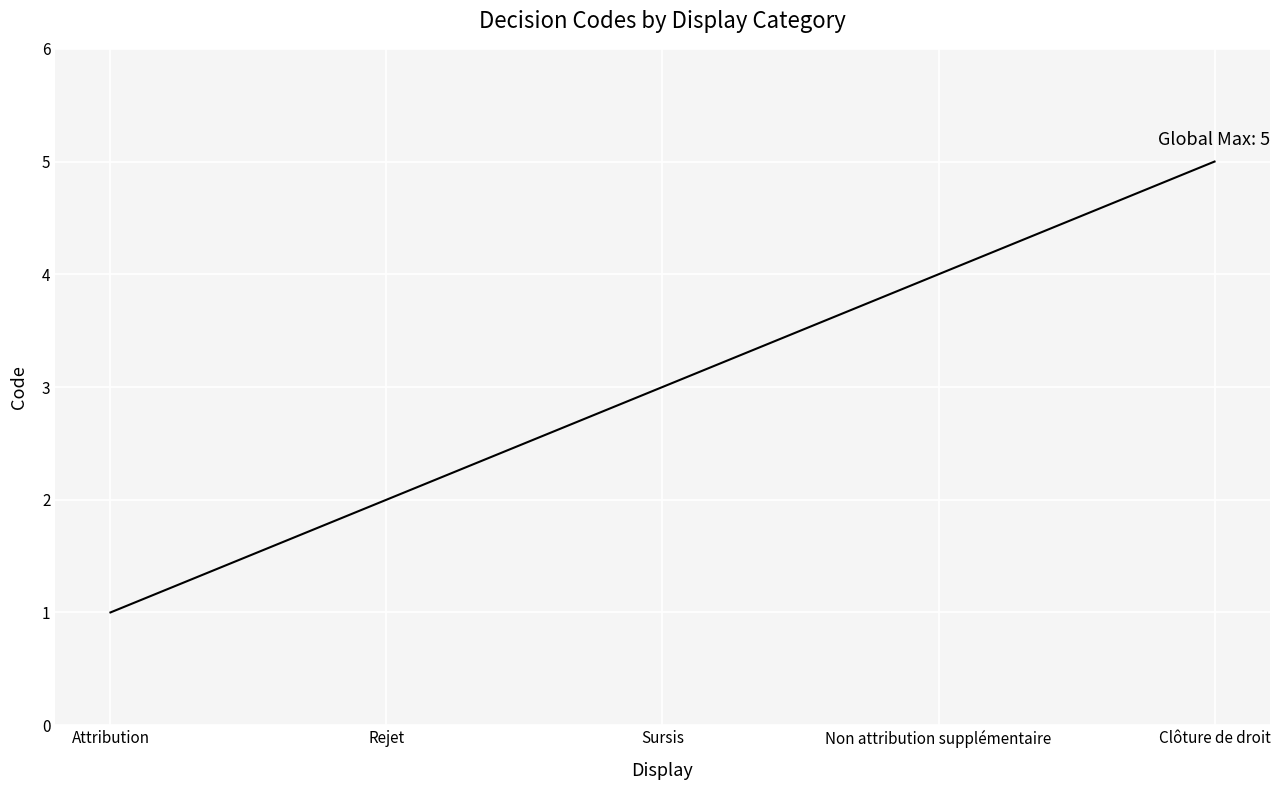

What is the smallest value displayed?

1